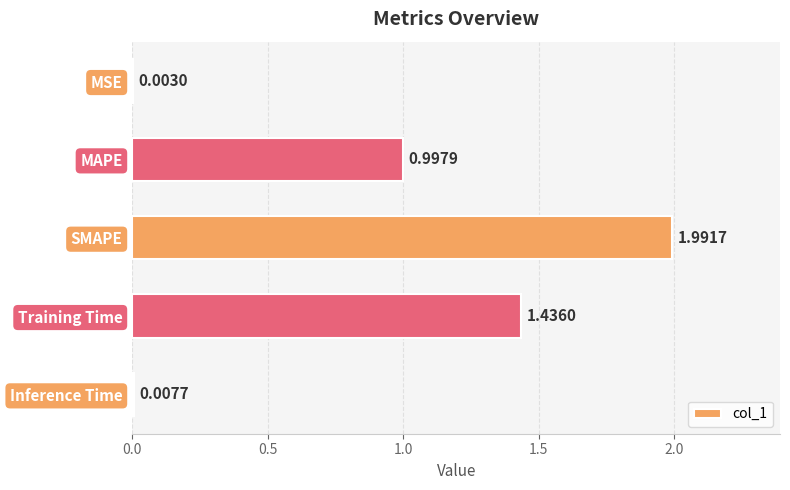

What is the sum of all values?

4.4